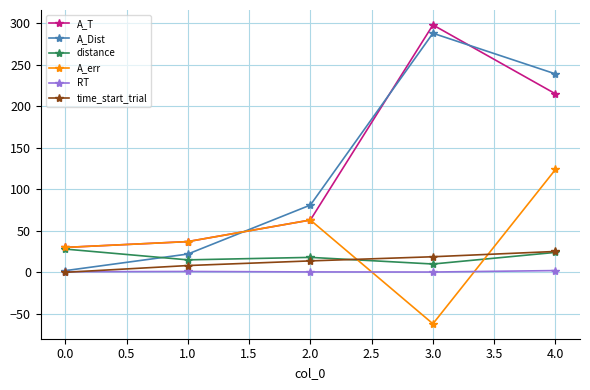

At how many categories does at least one series exceed 226?

2